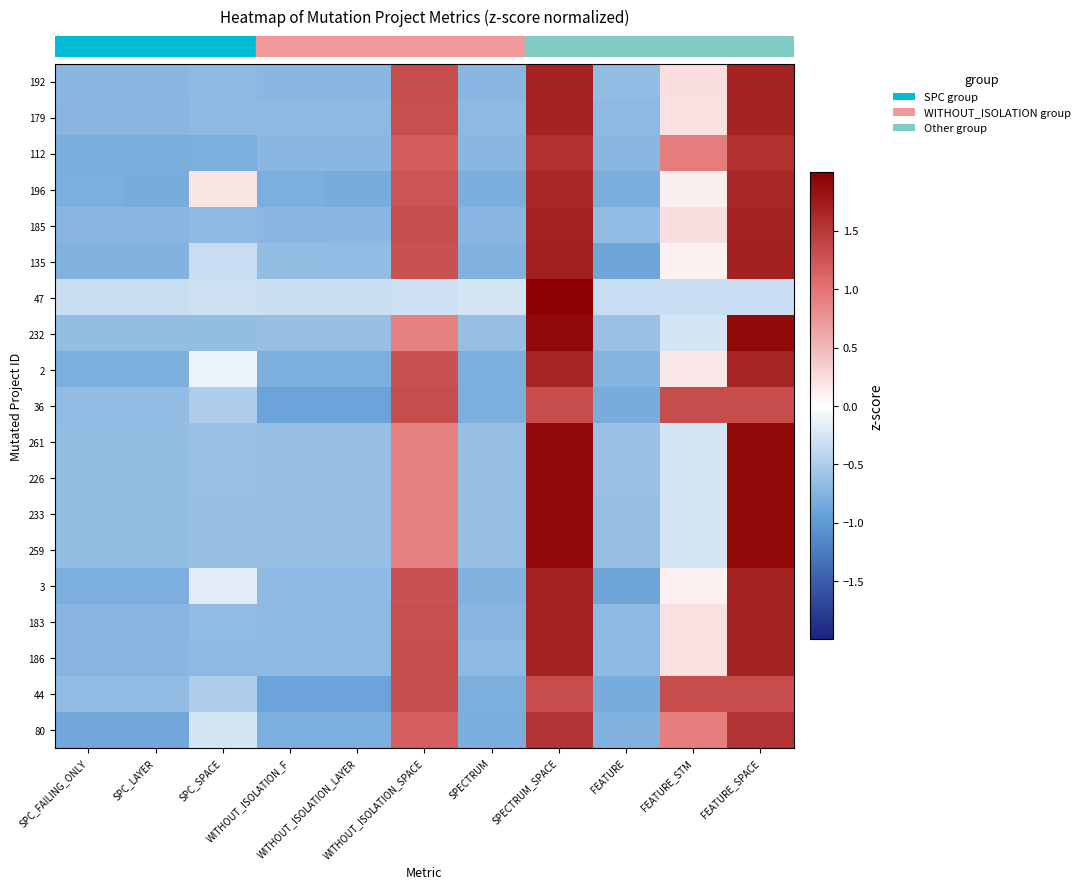

At which category does the chart reach its peak across all series?

SPECTRUM_SPACE